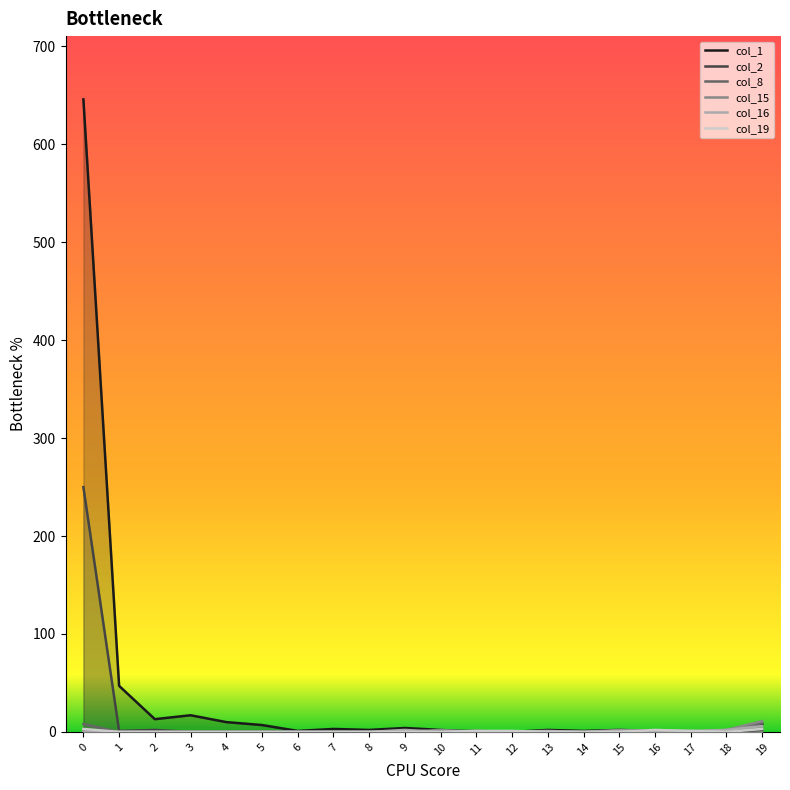

The col_8 series shows 5 at 12. True or false?

False